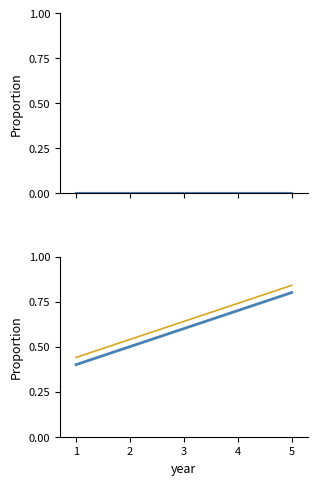

What is the value of the Code (shifted) point at the 4th from the left?

0.7